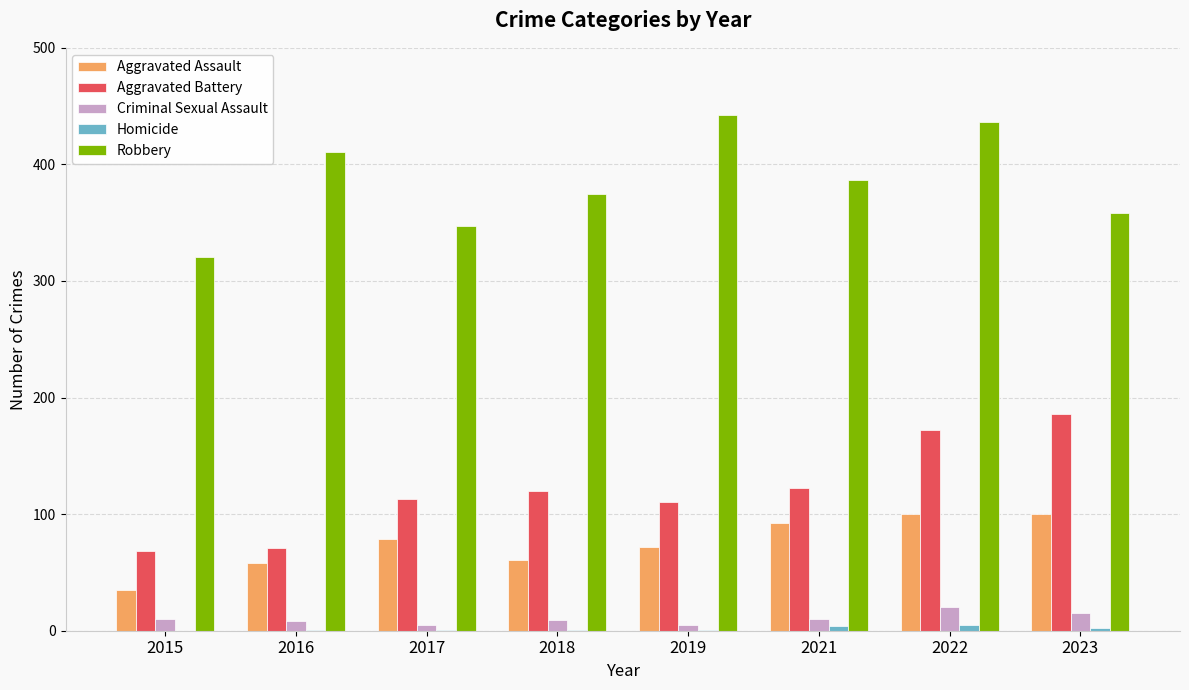

Which series changed the most between 2016 and 2022?

Aggravated Battery